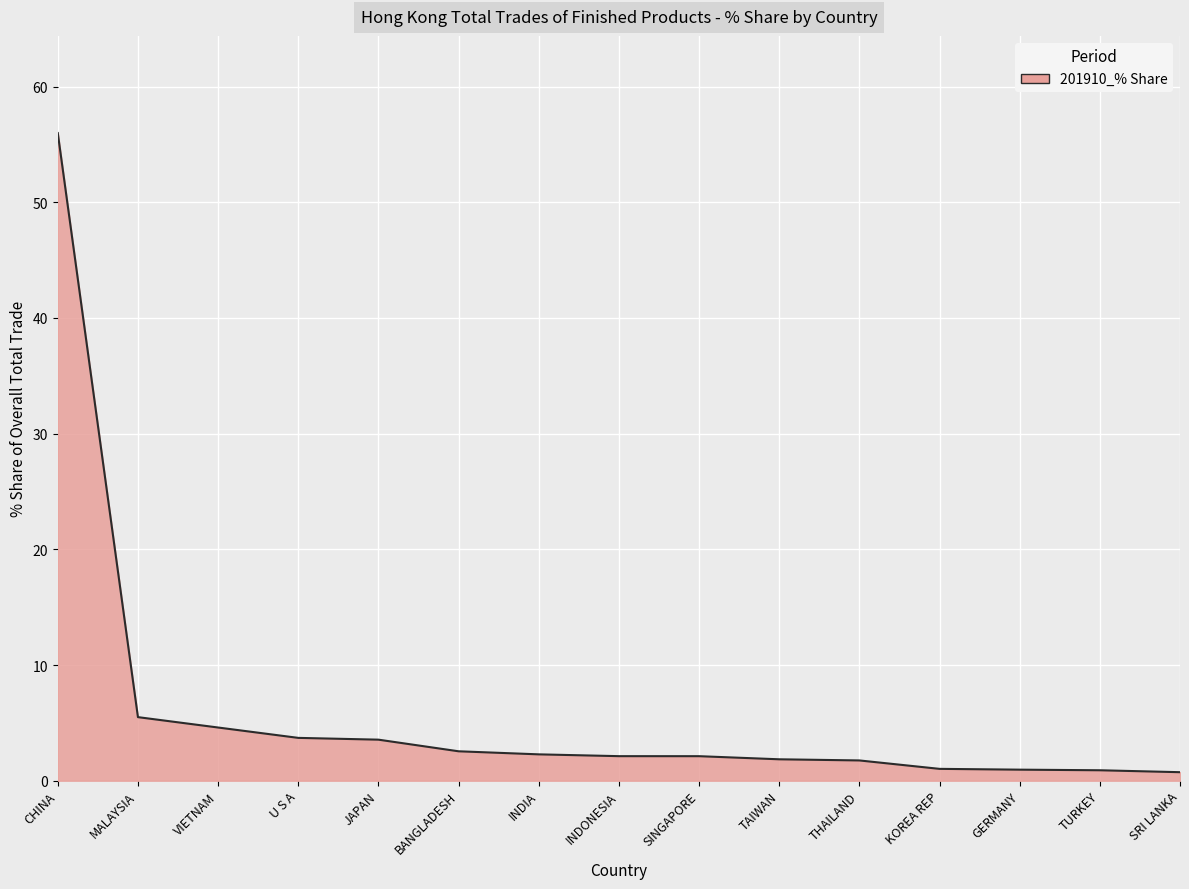

What position from the left is CHINA?

1